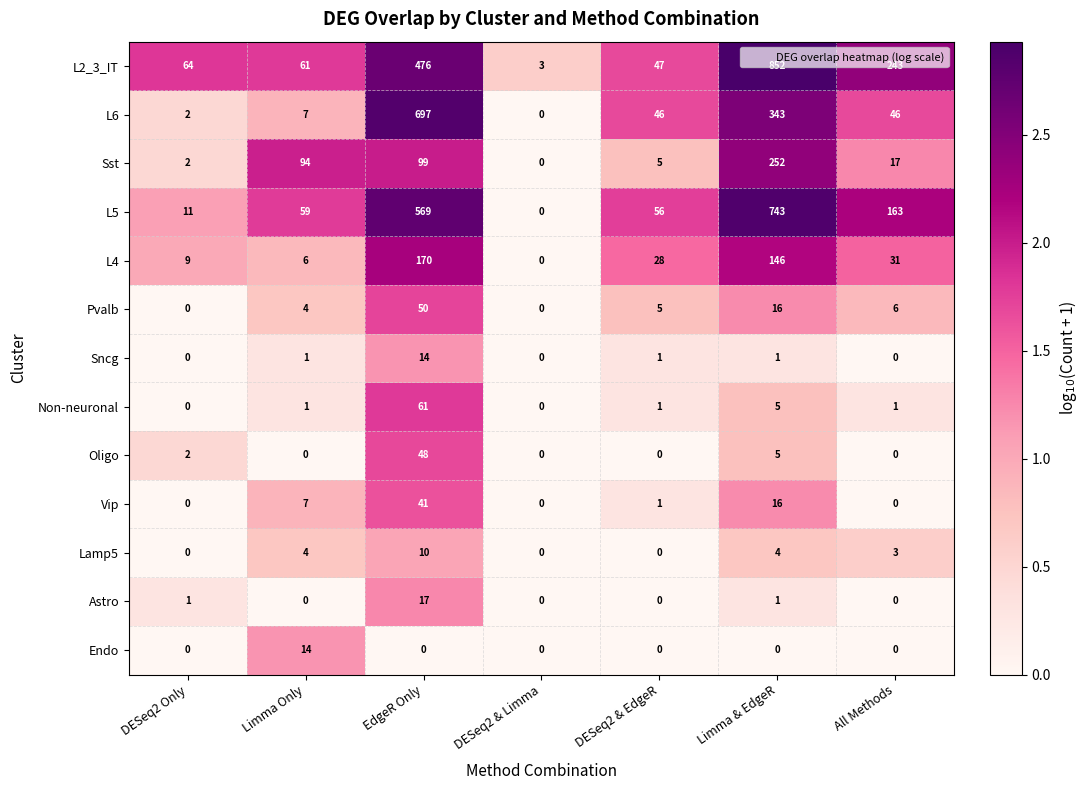

The value of Lamp5 at Limma & EdgeR is 5. True or false?

False